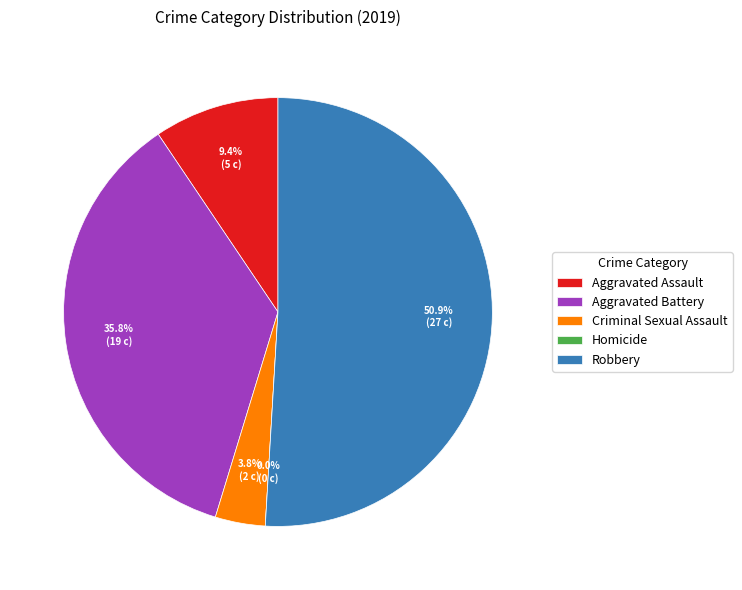

How many slices are in this pie chart?

5